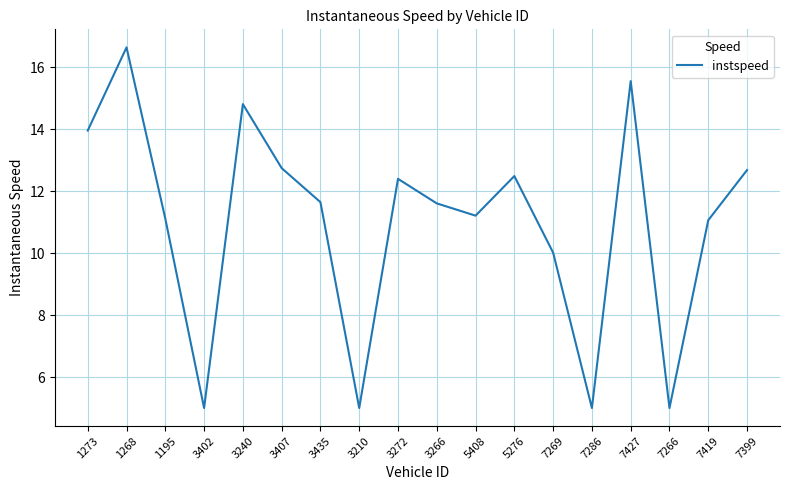

The chart shows a value of 20.6 at 5276. True or false?

False